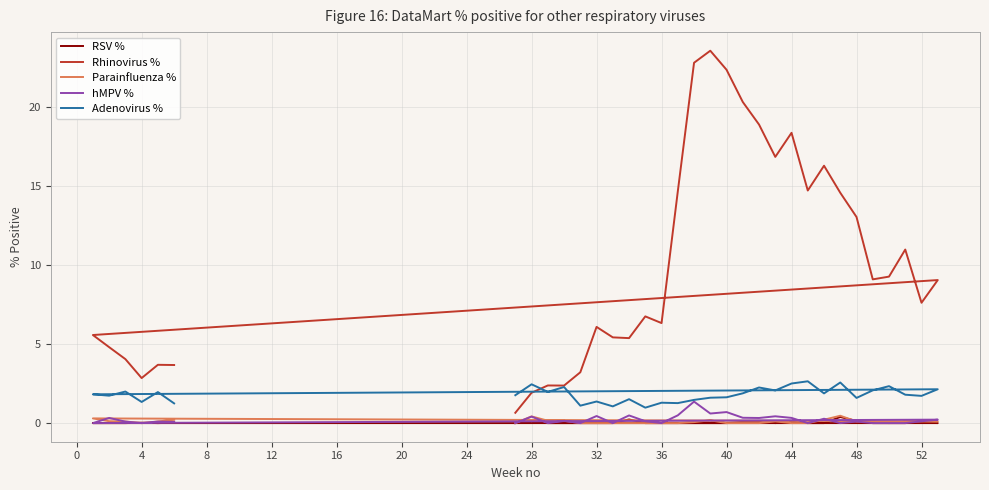

What is the difference between the maximum and minimum values in the Adenovirus % series?

1.7